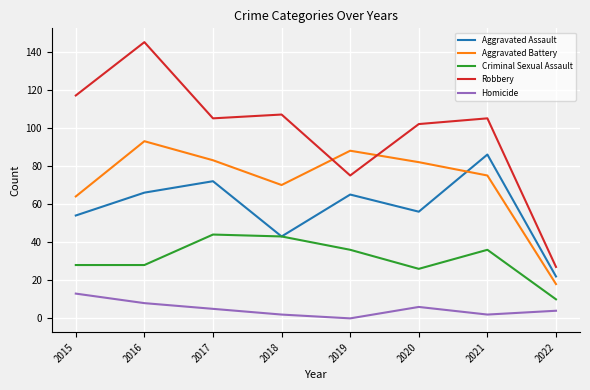

What is the maximum value shown in the chart?

145